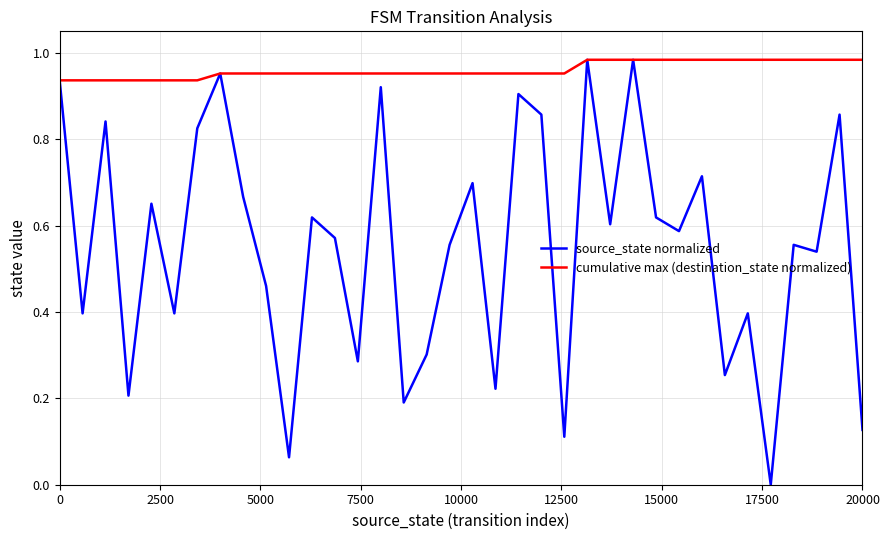

Which series has the largest range (max minus min)?

source_state normalized